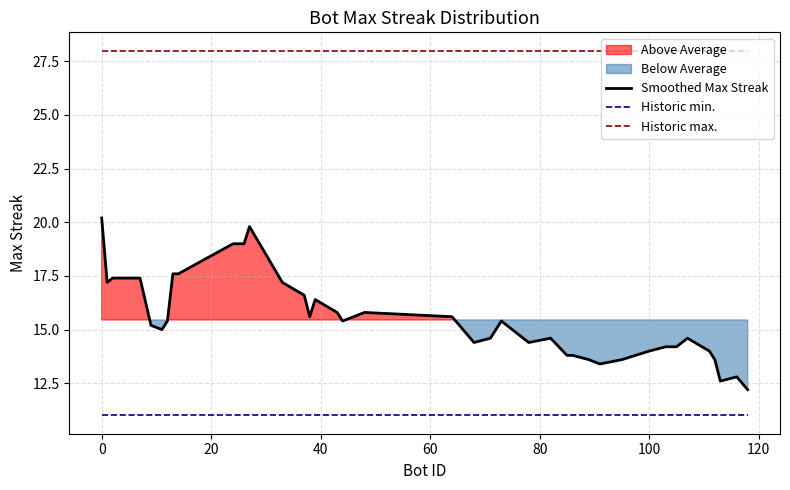

What is the highest value of the Smoothed Max Streak series?

20.2